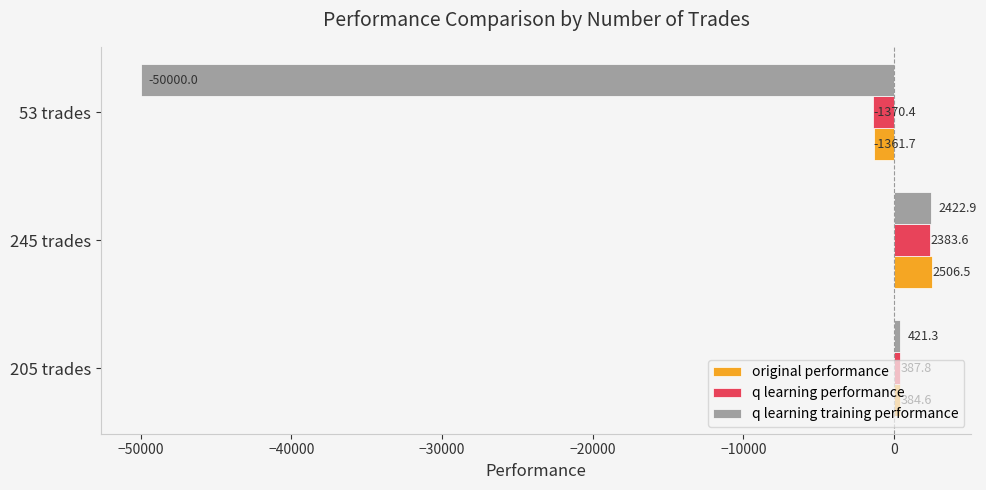

At which label is q learning performance closest to 506?

205 trades